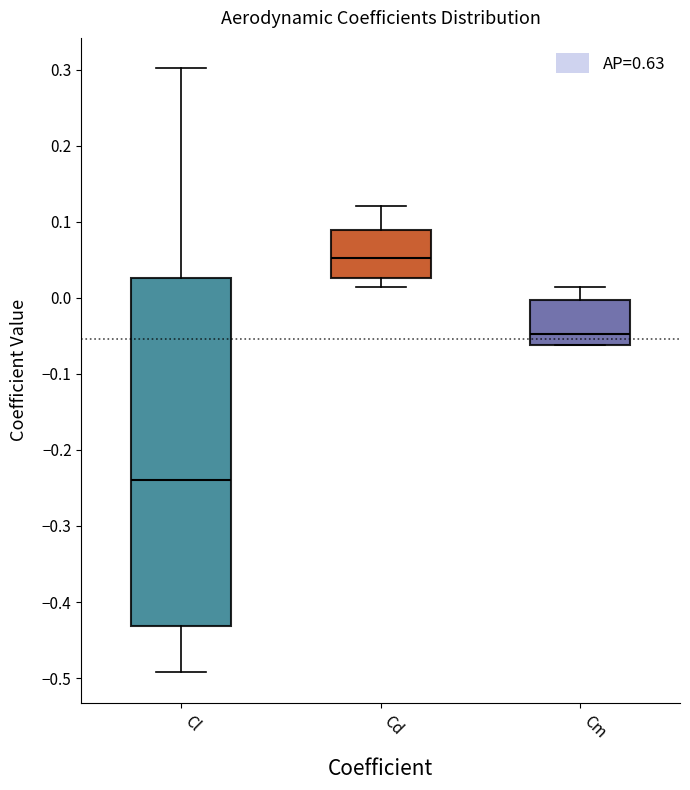

Where does the upper whisker of the box for Cd end on the y-axis? The values are not printed on the chart, so give them approximately, as read against the axis.

0.12